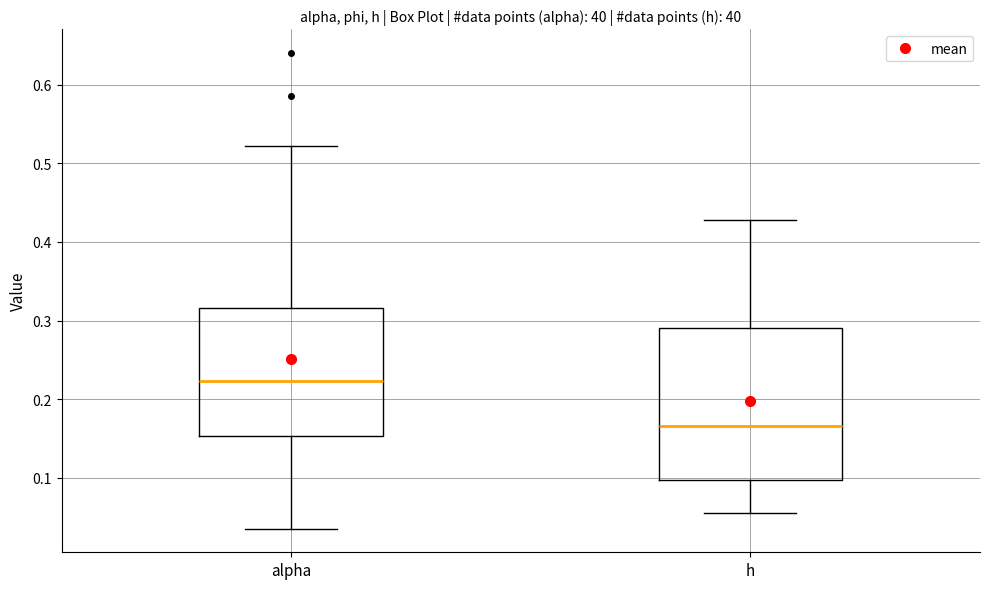

Reading left to right, read every box against the y-axis: the position of its median line, the range the box covers, and the ends of its whiskers. The values are not printed on the chart, so give them approximately, as read against the axis.

alpha: median 0.22, box 0.15 to 0.32, whiskers 0.04 to 0.52
h: median 0.17, box 0.10 to 0.29, whiskers 0.06 to 0.43